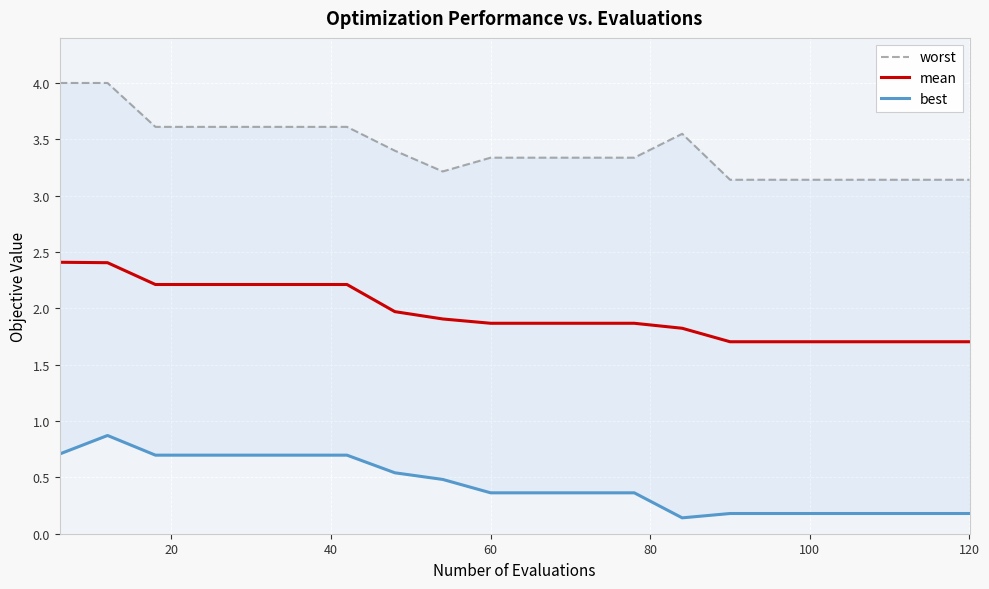

True or false: mean has a value of 2.3 at 120.

False